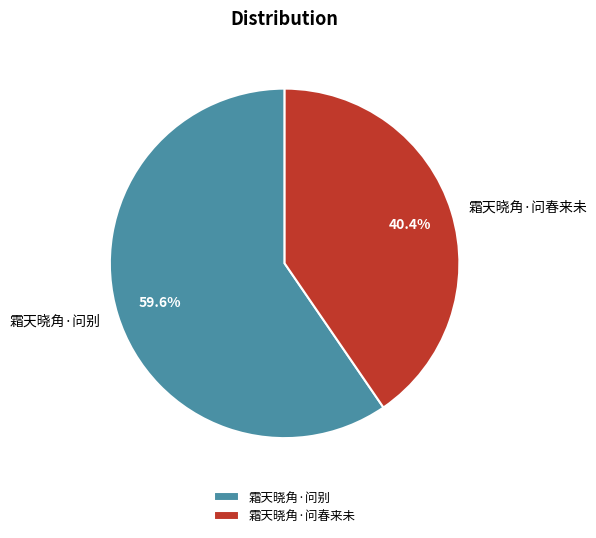

To the nearest percent, what is the difference between the largest and smallest slice percentages?

19%